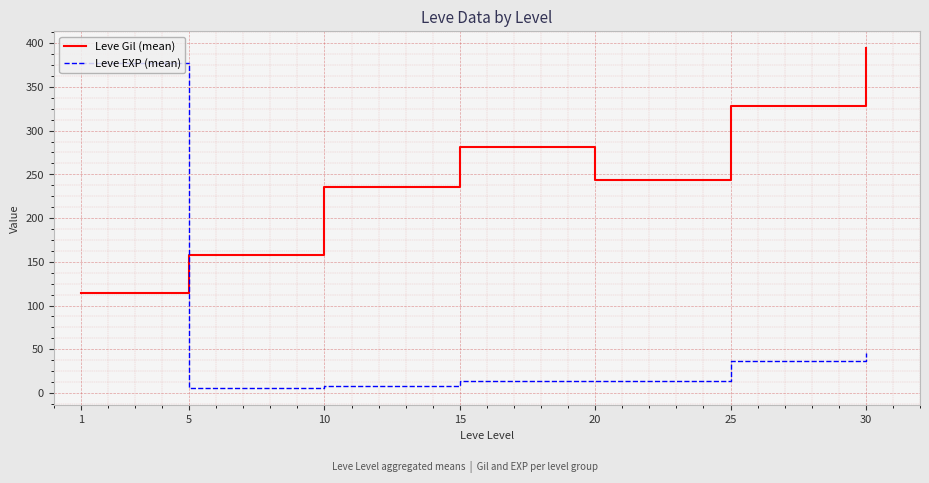

Reading left to right, list all the values displayed in this chart.

Leve Gil (mean): 1=114.0	5=158.0	10=236.0	15=280.7	20=243.0	25=327.8	30=394.3
Leve EXP (mean): 1=377.3	5=5.3	10=8.0	15=14.0	20=14.0	25=36.8	30=45.6